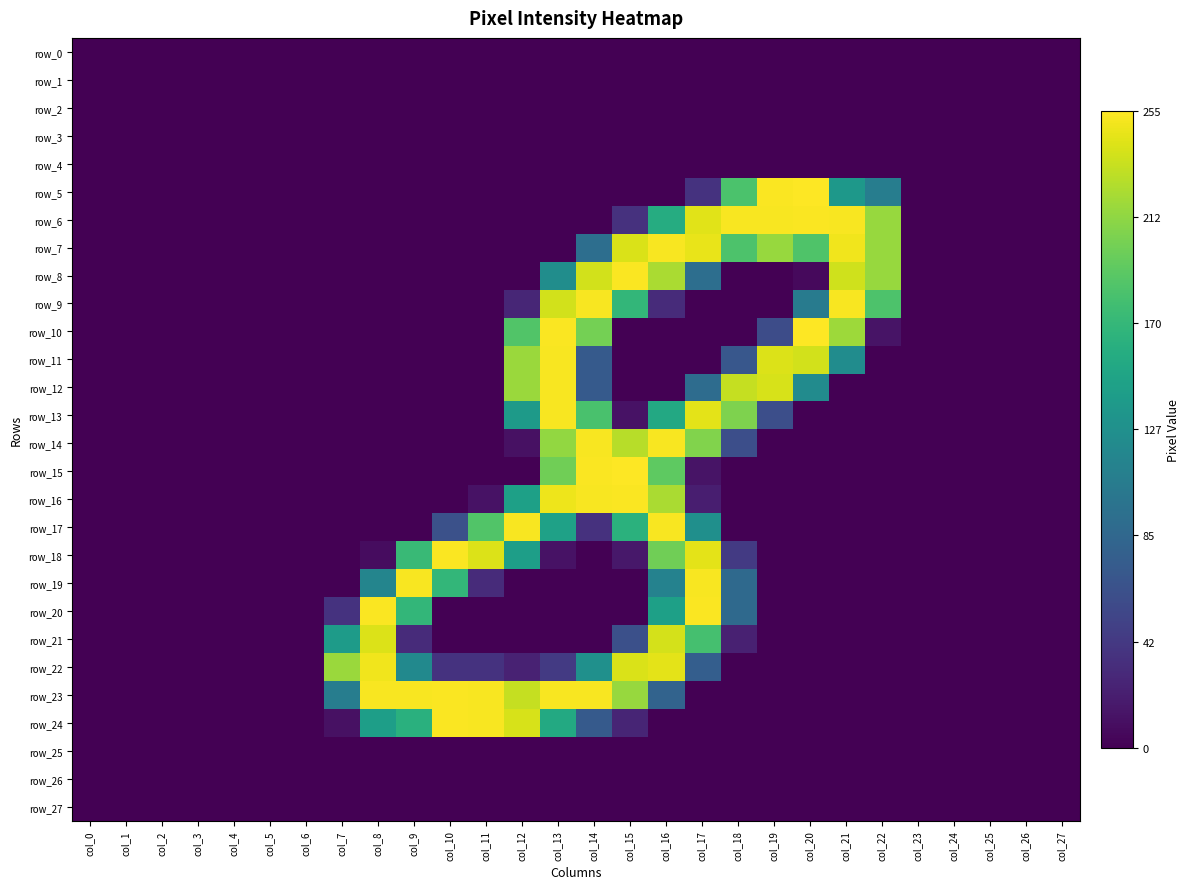

List the labels in order of row_20 value, smallest first.

col_0, col_1, col_2, col_3, col_4, col_5, col_6, col_10, col_11, col_12, col_13, col_14, col_15, col_19, col_20, col_21, col_22, col_23, col_24, col_25, col_26, col_27, col_7, col_18, col_16, col_9, col_8, col_17